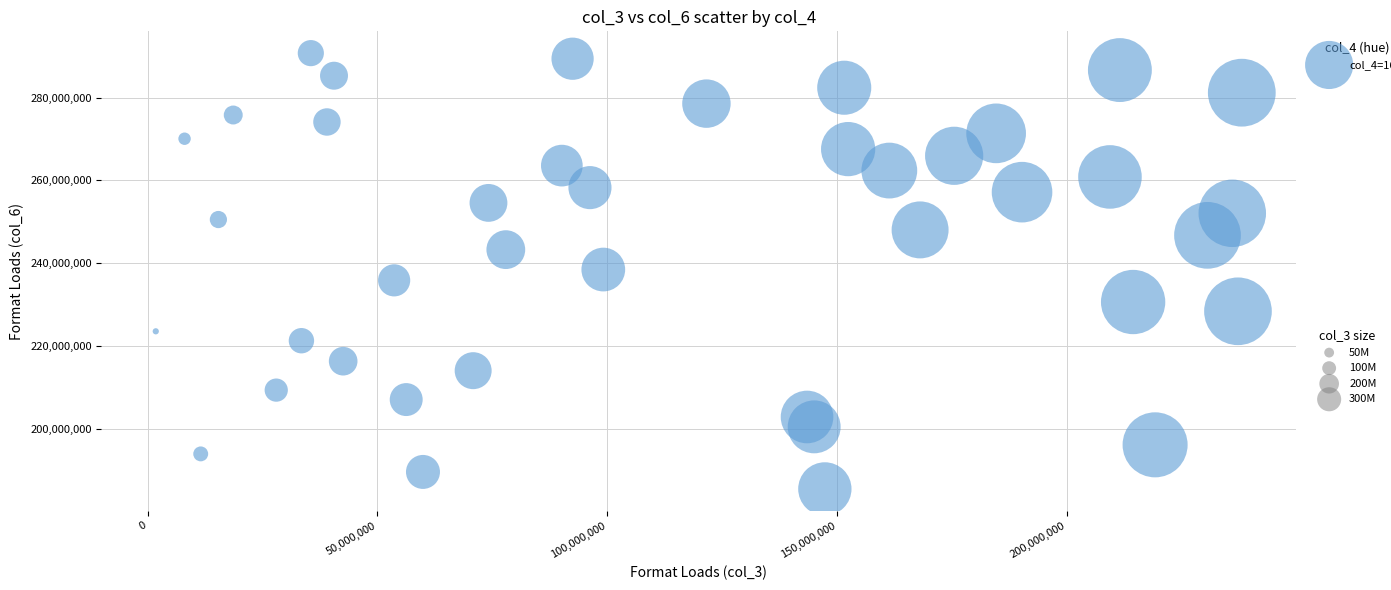

What is the range of Y values (max minus min)?

105256517